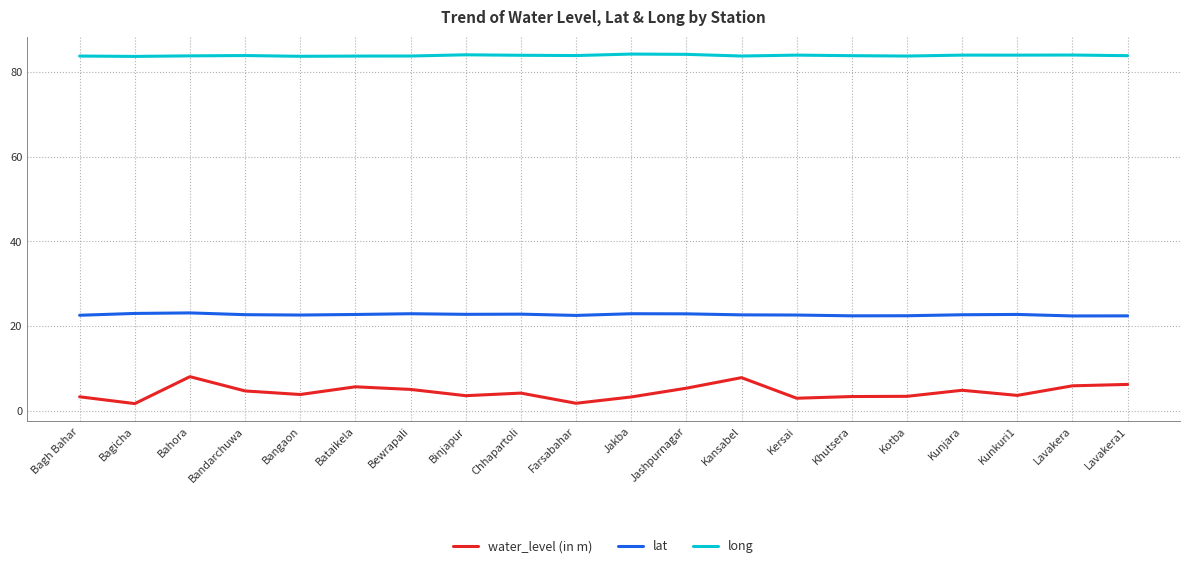

Rank the series by their maximum value, from highest to lowest.

long, lat, water_level (in m)